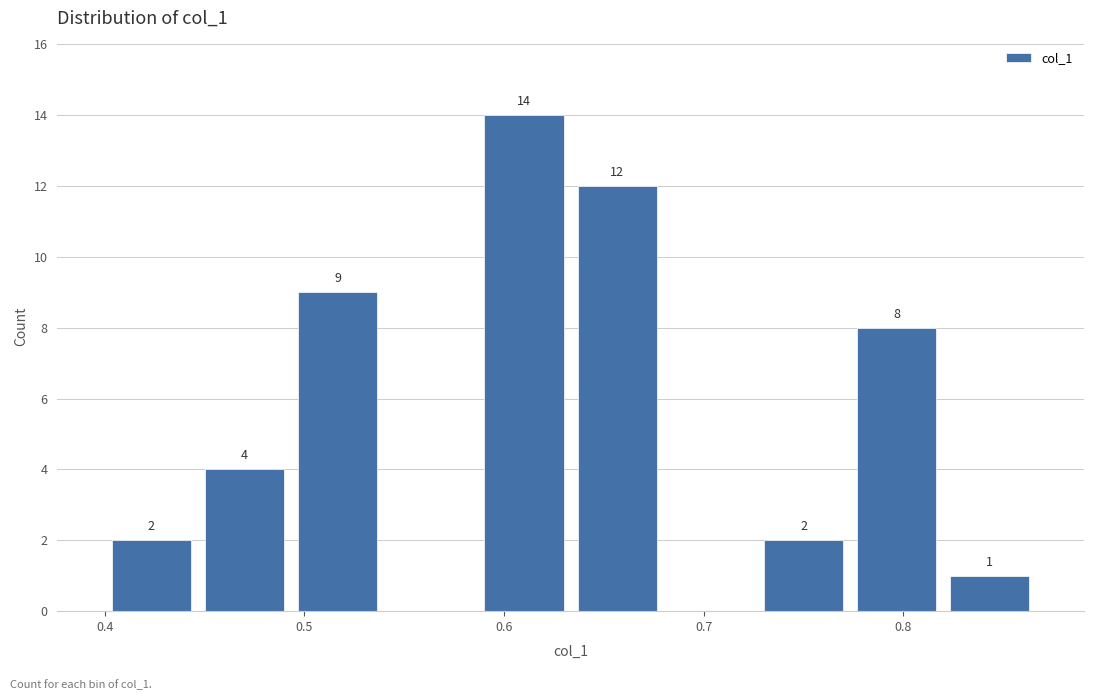

Which range on the x-axis has the tallest bar?

0.59 to 0.63